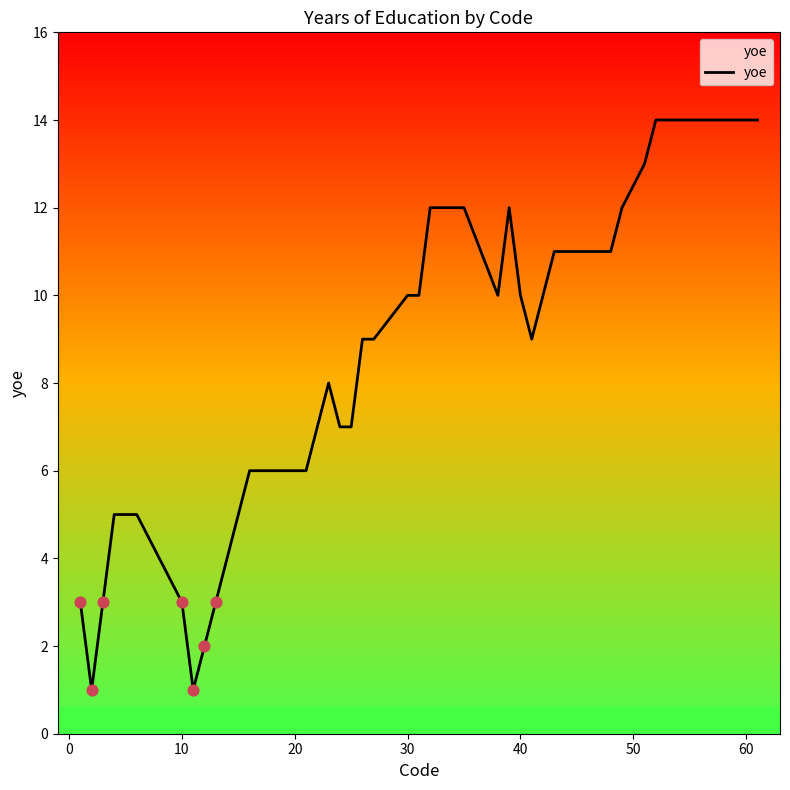

What is the difference between the maximum and minimum values?

13